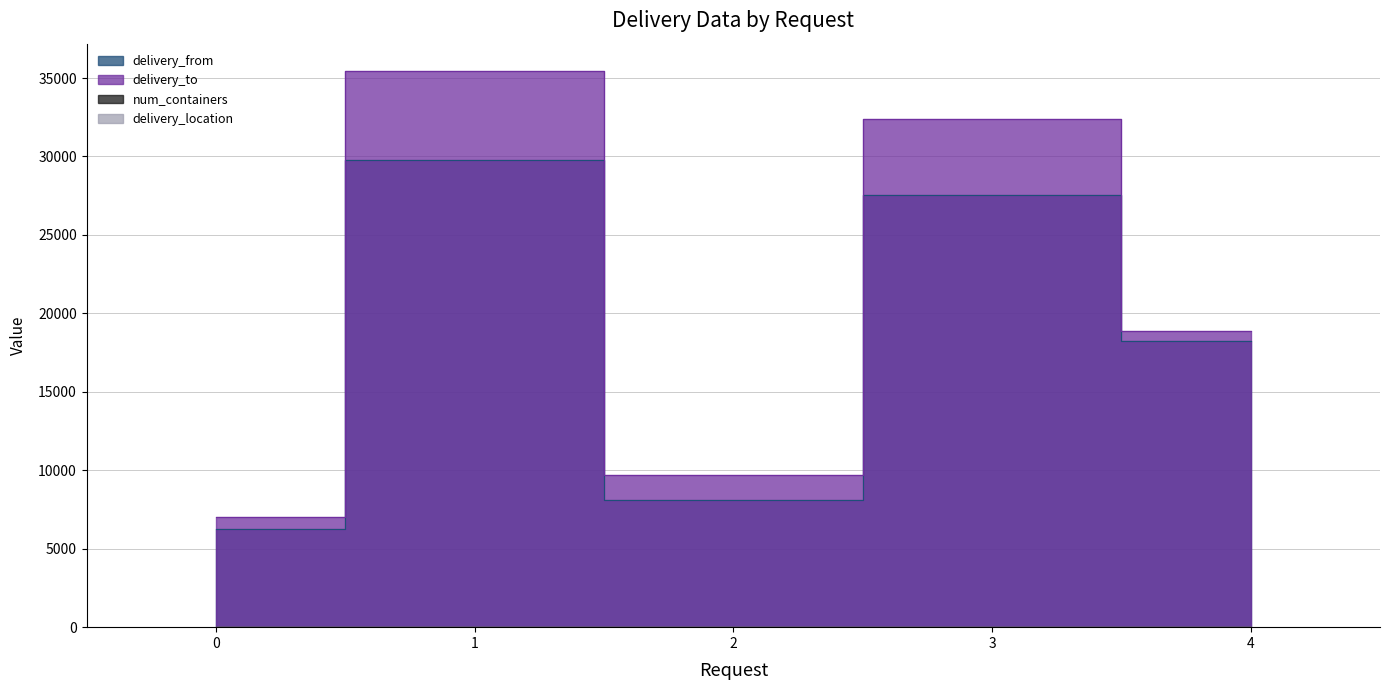

List the labels in order of delivery_to value, largest first.

1, 3, 4, 2, 0